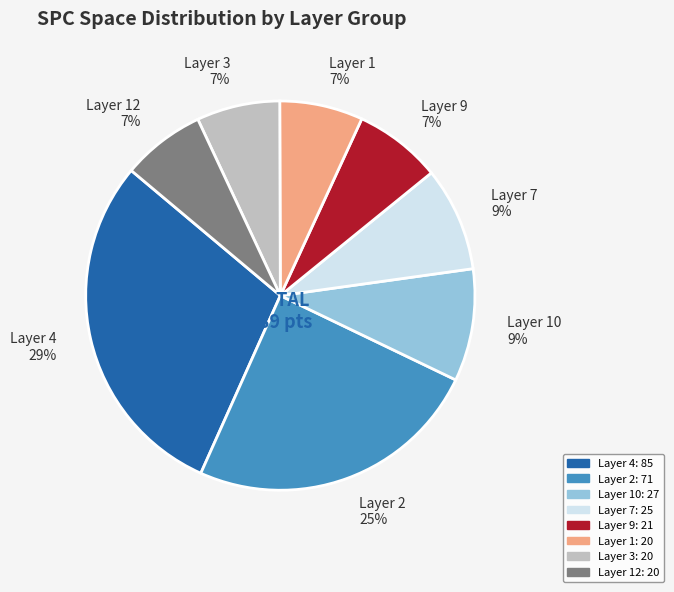

To the nearest percent, what portion does Layer 9 7% represent?

7%